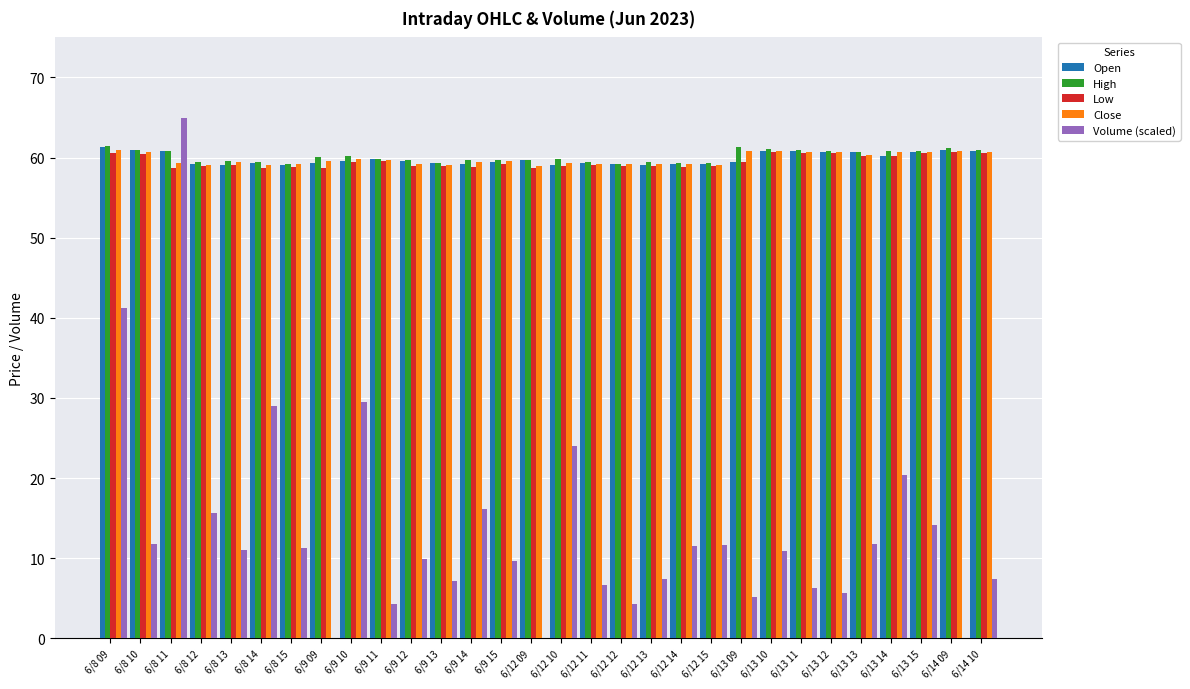

What is the sum of the Close values at 6/8 11 and 6/12 09?

118.3